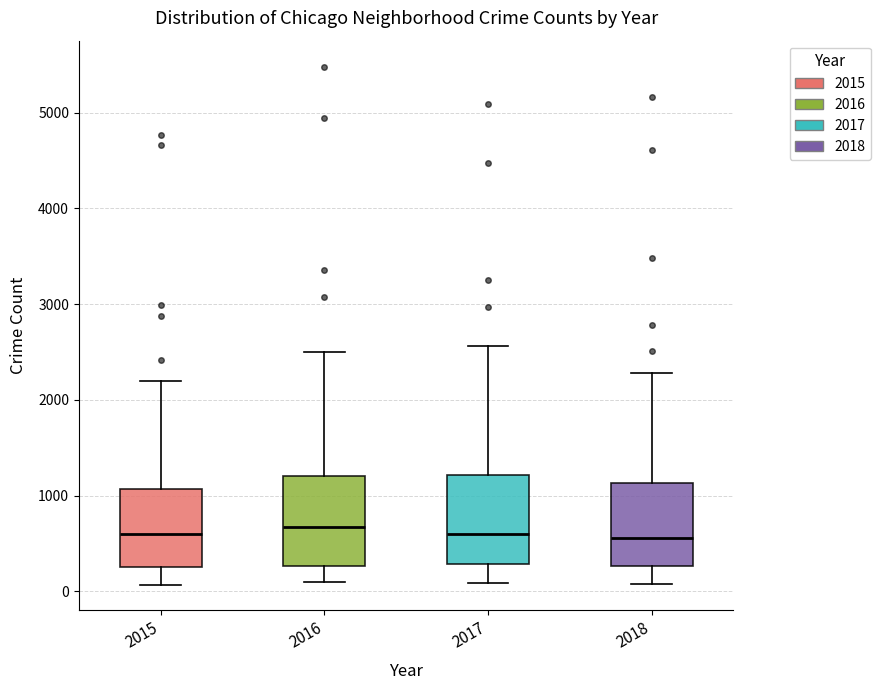

Reading left to right, read every box against the y-axis: the position of its median line, the range the box covers, and the ends of its whiskers. The values are not printed on the chart, so give them approximately, as read against the axis.

2015: median 600, box 300 to 1100, whiskers 100 to 2200
2016: median 700, box 300 to 1200, whiskers 100 to 2500
2017: median 600, box 300 to 1200, whiskers 100 to 2600
2018: median 600, box 300 to 1100, whiskers 100 to 2300